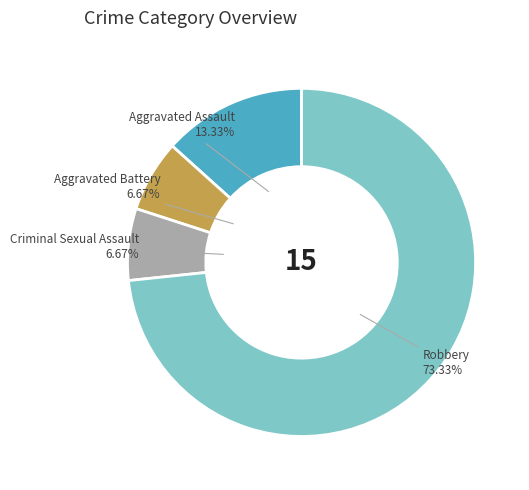

Is it true that Robbery is 59% of the pie?

False